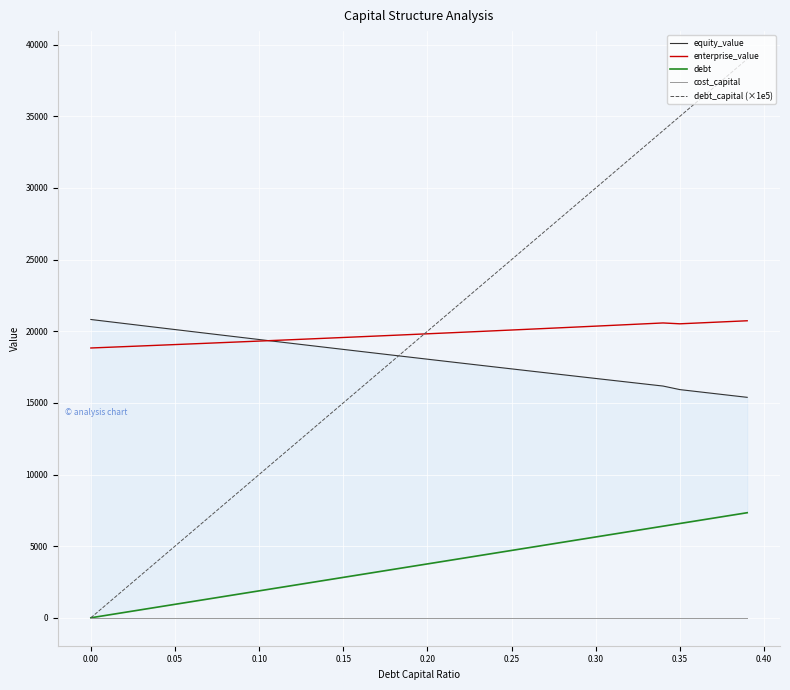

What is the average value of the debt series?

3666.8